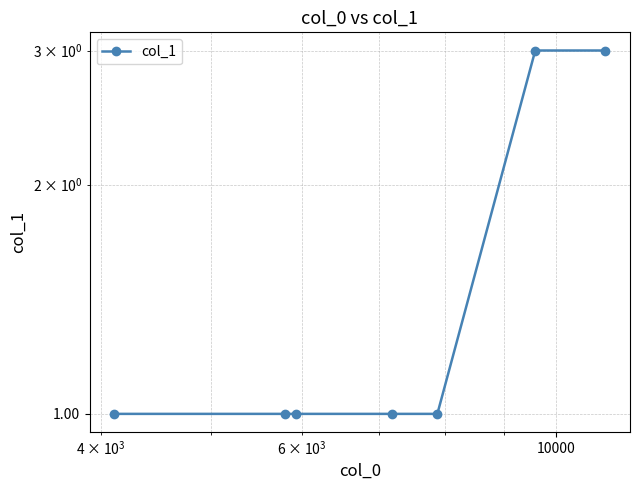

True or false: the data has more than 0 interior local peaks.

False